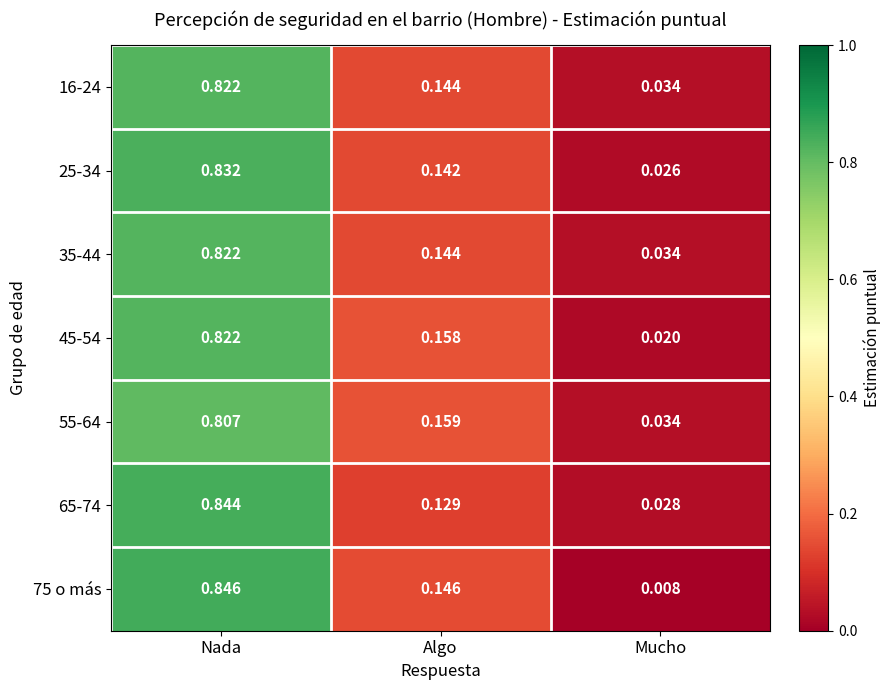

Which category has the highest value in the 16-24 series?

Nada